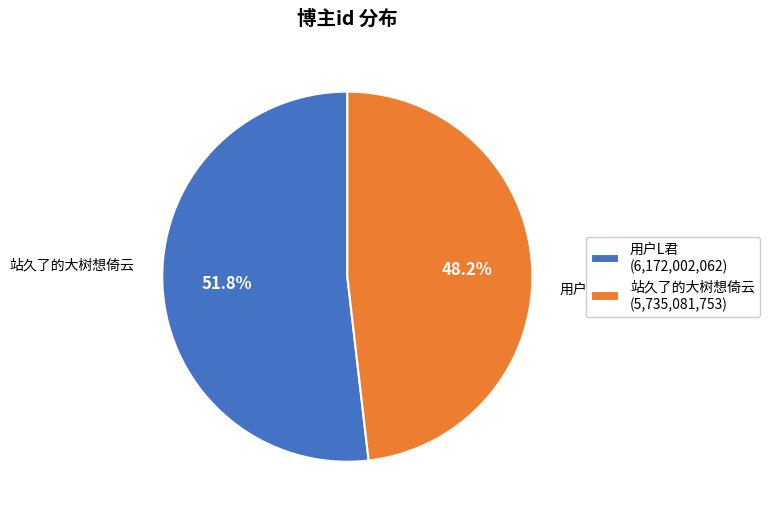

How many slices are in this pie chart?

2